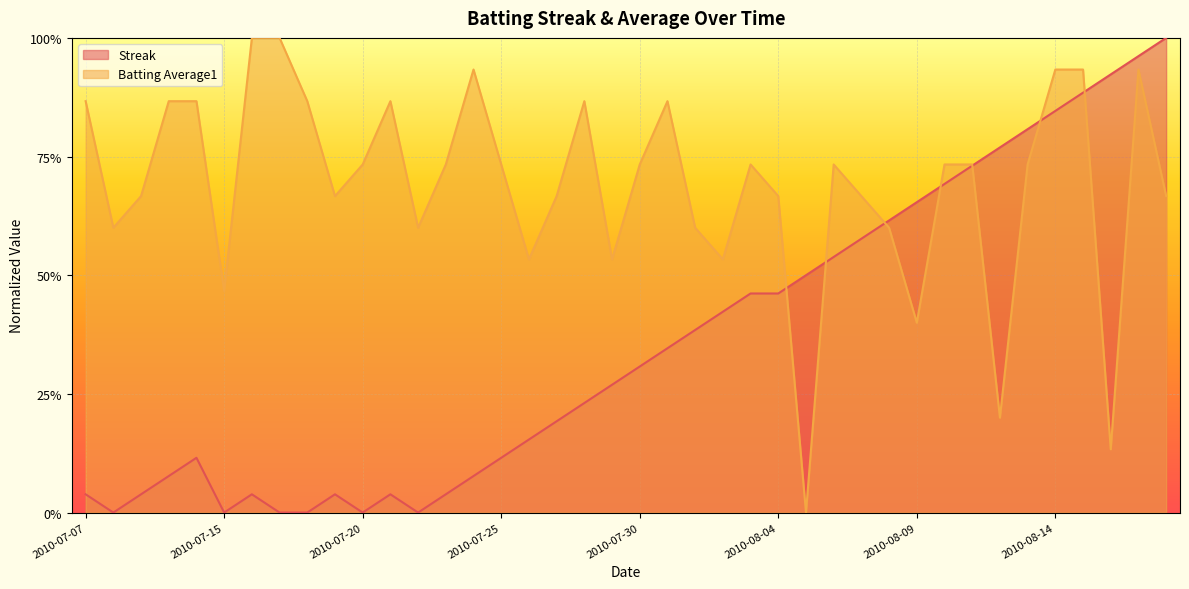

Reading right to left, list all the values displayed in this chart.

Streak: 2010-08-18=1.0	2010-08-17=1.0	2010-08-16=0.9	2010-08-15=0.9	2010-08-14=0.8	2010-08-13=0.8	2010-08-12=0.8	2010-08-11=0.7	2010-08-10=0.7	2010-08-09=0.7	2010-08-08=0.6	2010-08-07=0.6	2010-08-06=0.5	2010-08-05=0.5	2010-08-04=0.5	2010-08-03=0.5	2010-08-02=0.4	2010-08-01=0.4	2010-07-31=0.3	2010-07-30=0.3	2010-07-29=0.3	2010-07-28=0.2	2010-07-27=0.2	2010-07-26=0.2	2010-07-25=0.1	2010-07-24=0.1	2010-07-23=0.0	2010-07-22=0.0	2010-07-21=0.0	2010-07-20=0.0	2010-07-19=0.0	2010-07-18=0.0	2010-07-17=0.0	2010-07-16=0.0	2010-07-15=0.0	2010-07-11=0.1	2010-07-10=0.1	2010-07-09=0.0	2010-07-08=0.0	2010-07-07=0.0
Batting Average1: 2010-08-18=0.7	2010-08-17=0.9	2010-08-16=0.1	2010-08-15=0.9	2010-08-14=0.9	2010-08-13=0.7	2010-08-12=0.2	2010-08-11=0.7	2010-08-10=0.7	2010-08-09=0.4	2010-08-08=0.6	2010-08-07=0.7	2010-08-06=0.7	2010-08-05=0.0	2010-08-04=0.7	2010-08-03=0.7	2010-08-02=0.5	2010-08-01=0.6	2010-07-31=0.9	2010-07-30=0.7	2010-07-29=0.5	2010-07-28=0.9	2010-07-27=0.7	2010-07-26=0.5	2010-07-25=0.7	2010-07-24=0.9	2010-07-23=0.7	2010-07-22=0.6	2010-07-21=0.9	2010-07-20=0.7	2010-07-19=0.7	2010-07-18=0.9	2010-07-17=1.0	2010-07-16=1.0	2010-07-15=0.5	2010-07-11=0.9	2010-07-10=0.9	2010-07-09=0.7	2010-07-08=0.6	2010-07-07=0.9